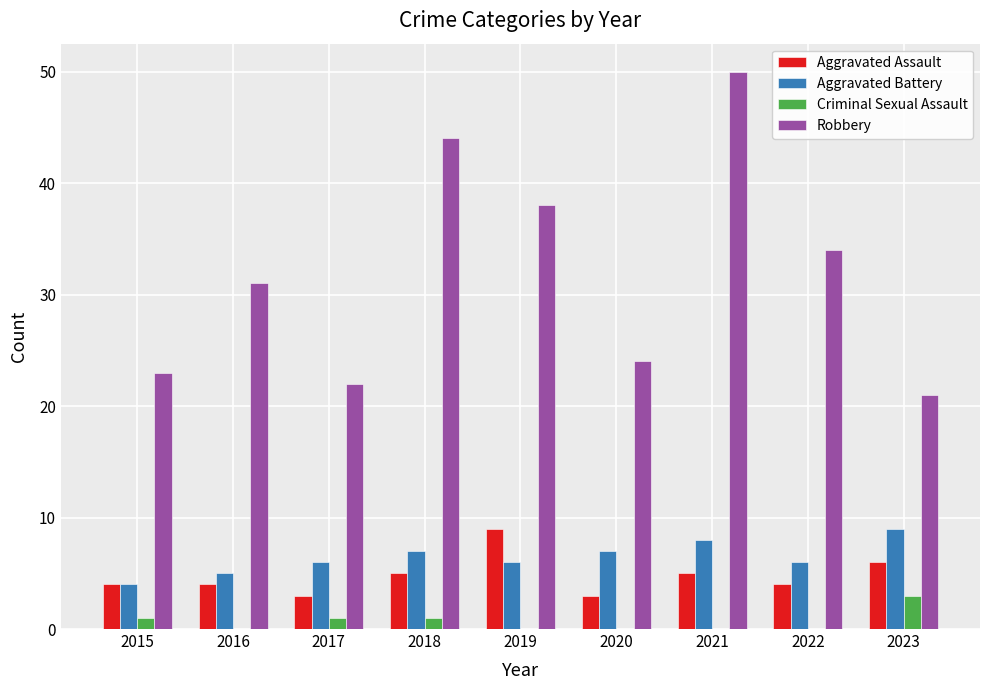

What is the average value of the Aggravated Assault series?

5